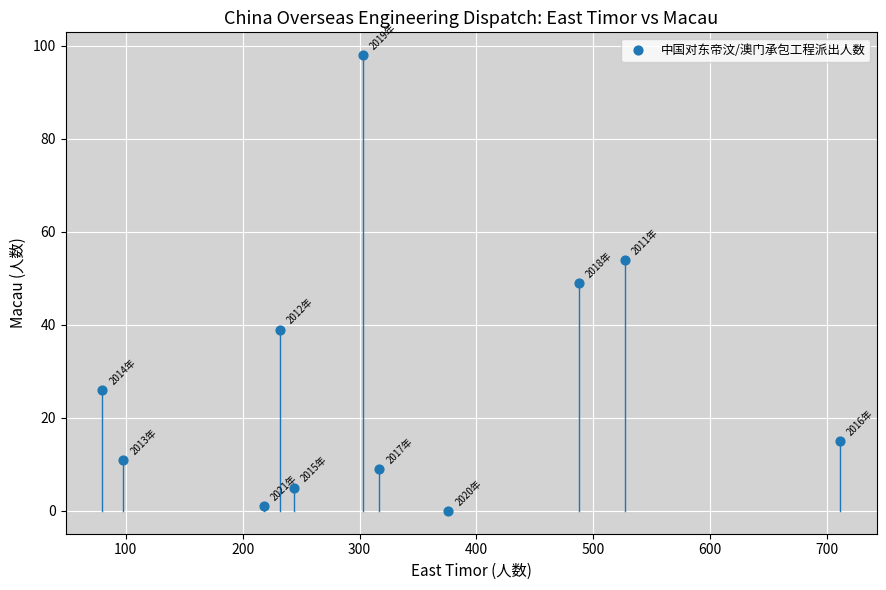

What is the range of Y values (max minus min)?

98